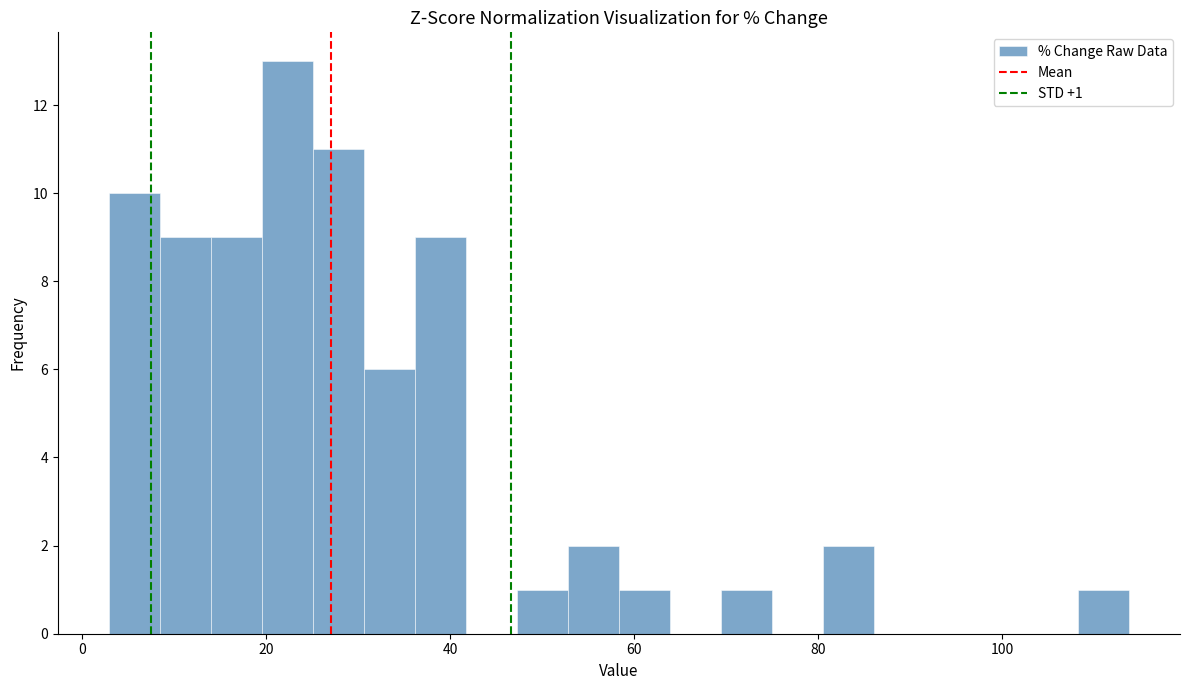

Read against the x-axis, roughly where is the centre of the tallest bar?

22